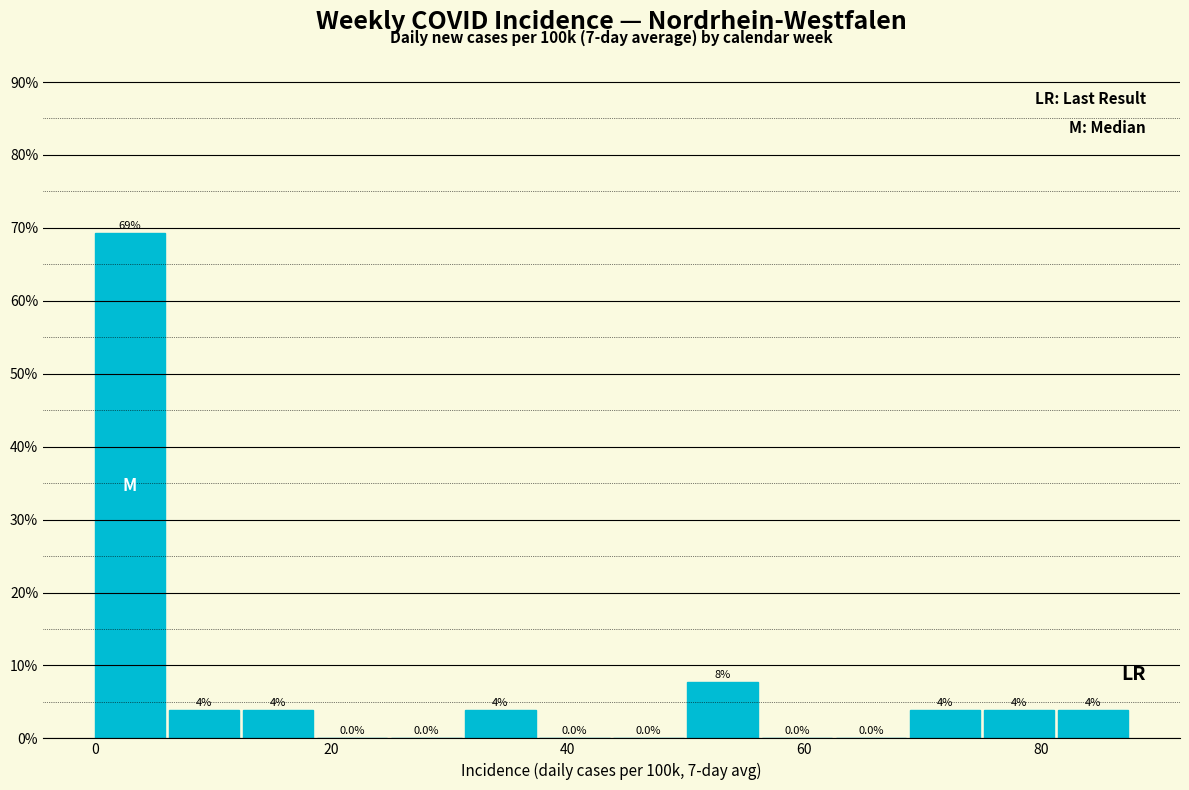

Read against the x-axis, roughly where is the centre of the tallest bar?

2